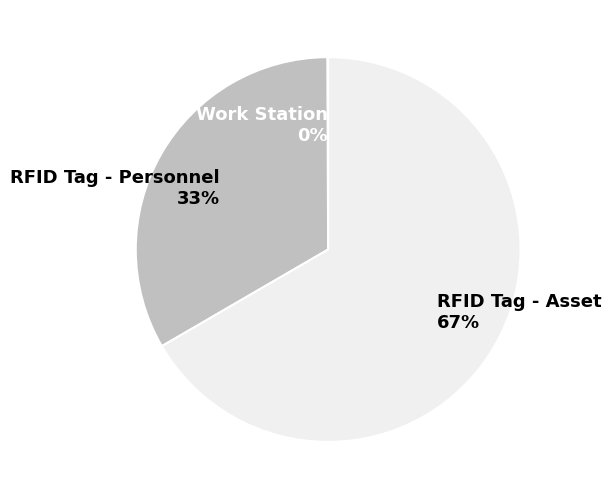

What is the ratio of the value at RFID Tag - Personnel to the value at RFID Tag - Asset?

0.5